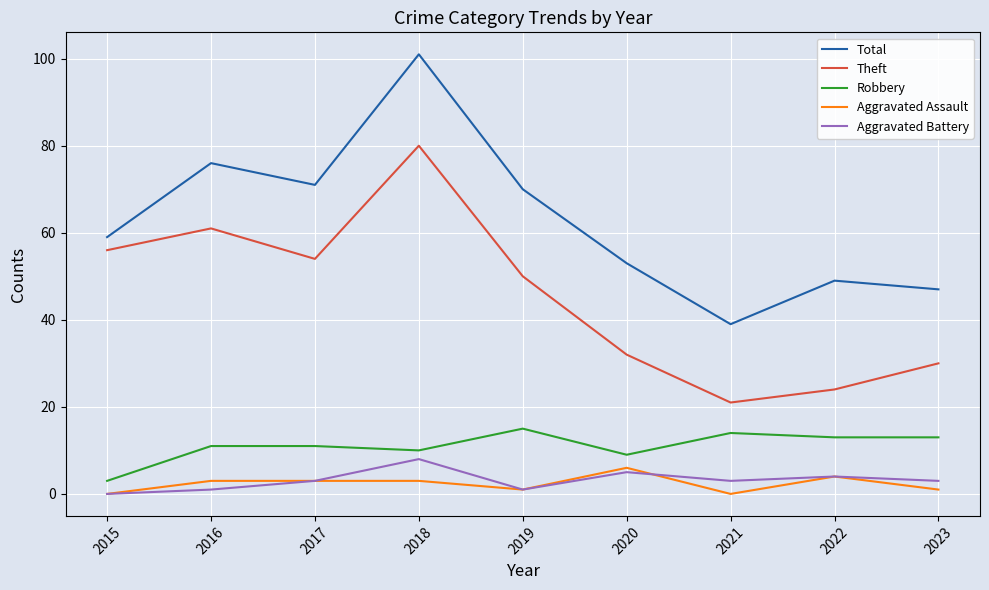

How many distinct data groups are displayed?

5